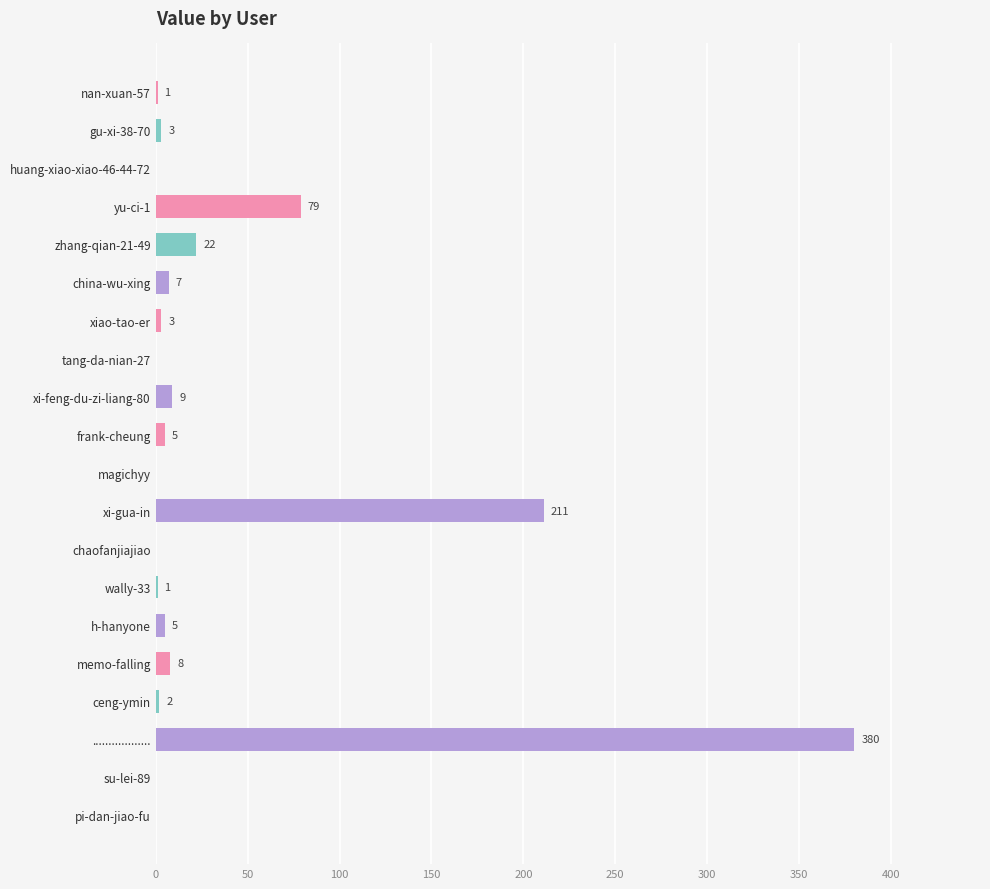

At which label is the value closest to 190?

xi-gua-in